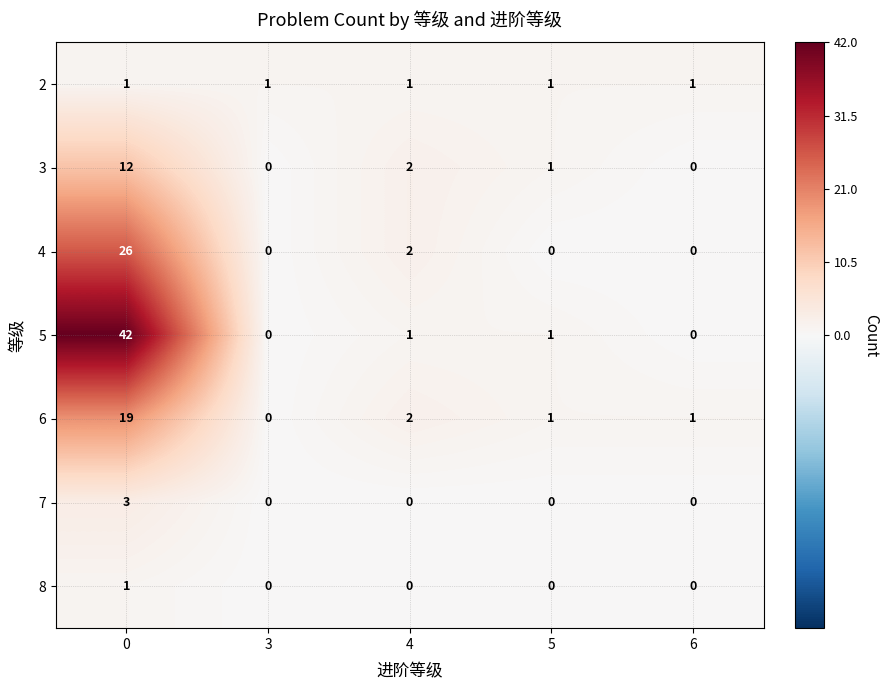

What is the difference between the 5 values at 0 and 4?

41